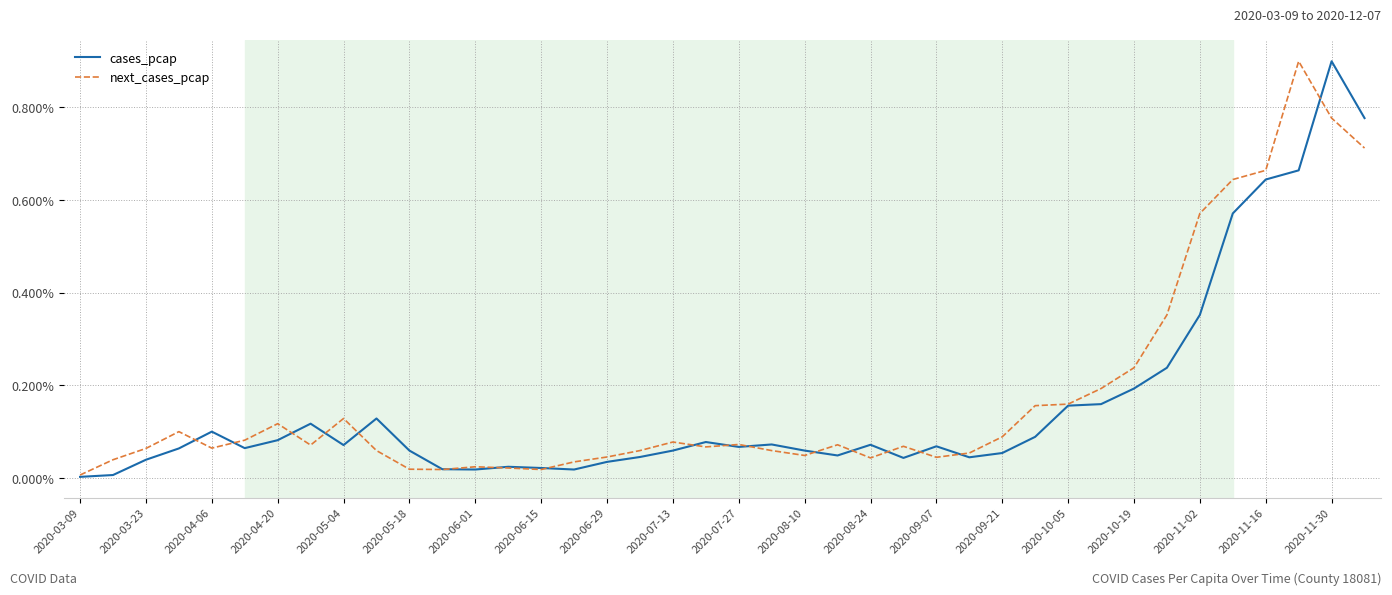

What are all the series names shown in the legend?

cases_pcap, next_cases_pcap